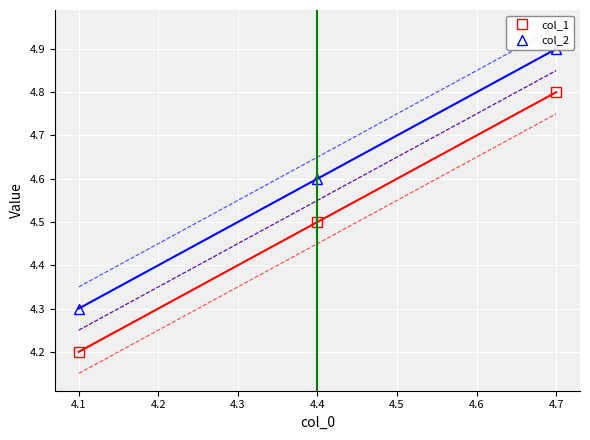

Count the col_1 values in the range 4 to 5.

3